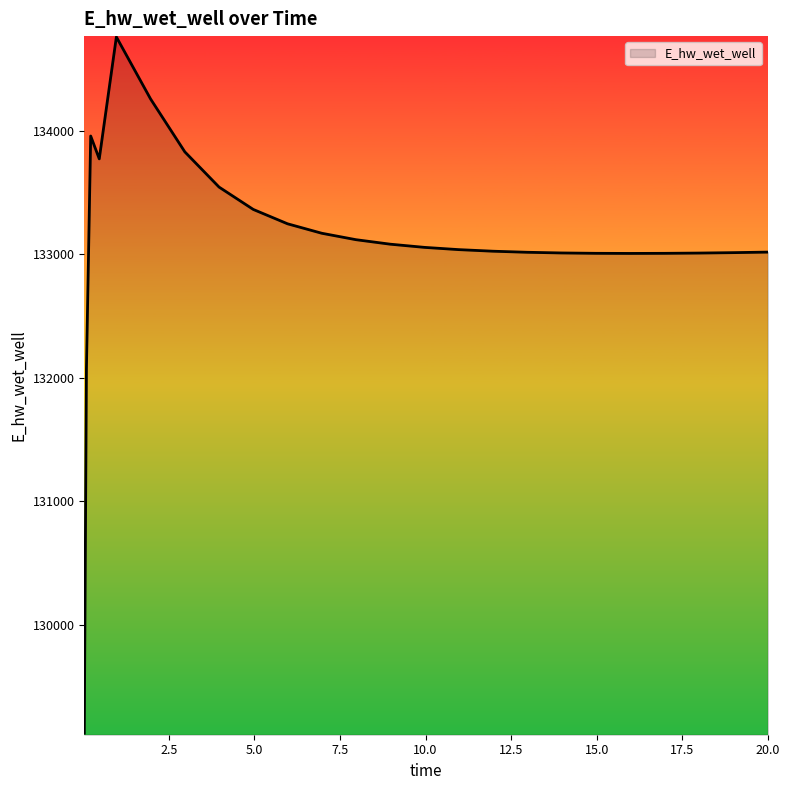

What is the greatest value displayed?

134760.0